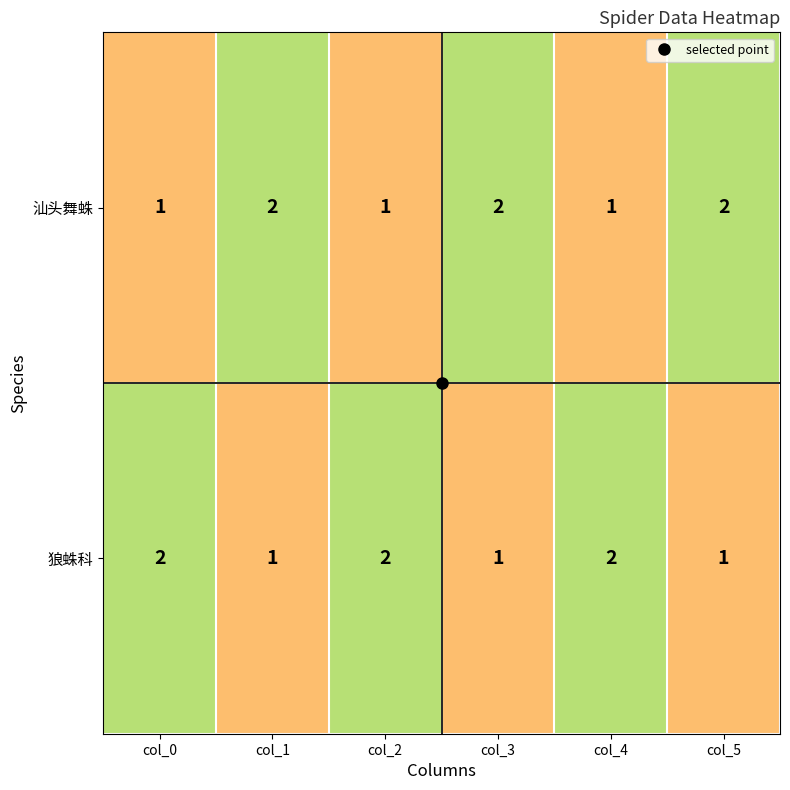

Is it true that 汕头舞蛛 equals 0 at col_0?

False